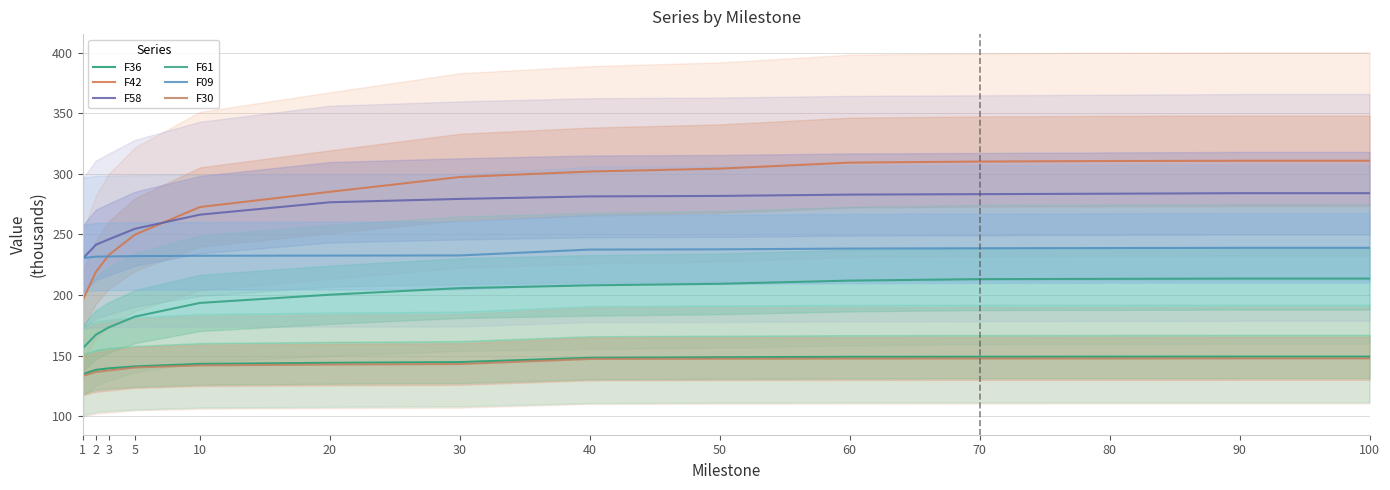

Rank the series at 60 from lowest to highest value.

F30, F36, F61, F09, F58, F42